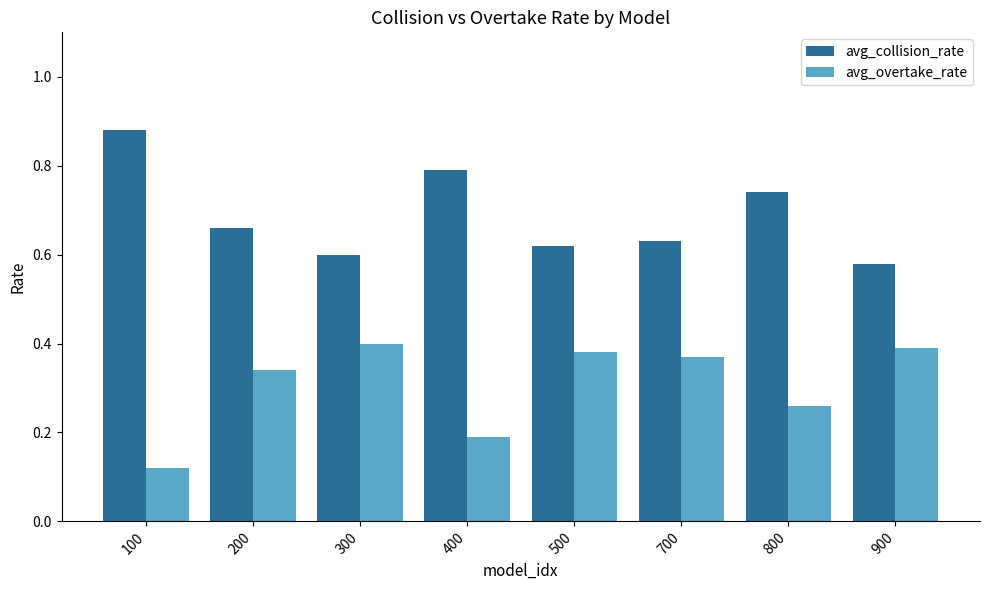

What is the difference between the second highest and second lowest values in the avg_collision_rate series?

0.2